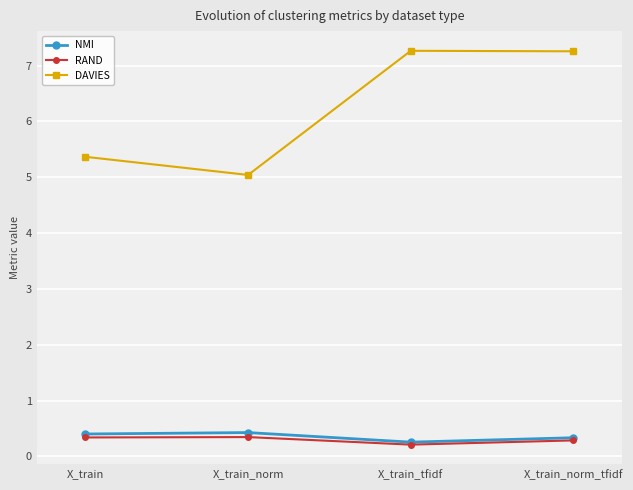

True or false: DAVIES and NMI intersect in this chart.

False